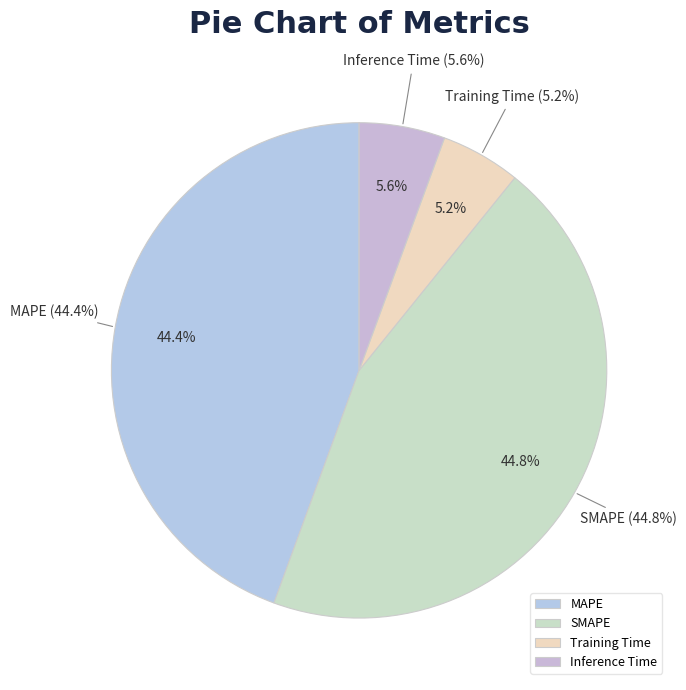

Does Training Time represent more than half of the total?

No